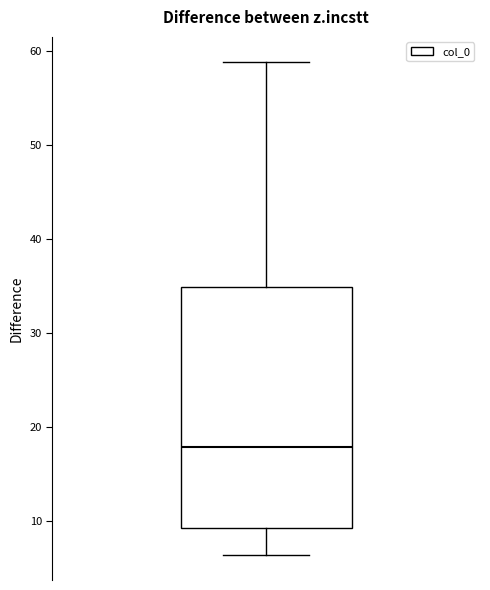

Where does the upper whisker of the box end on the y-axis? The values are not printed on the chart, so give them approximately, as read against the axis.

59